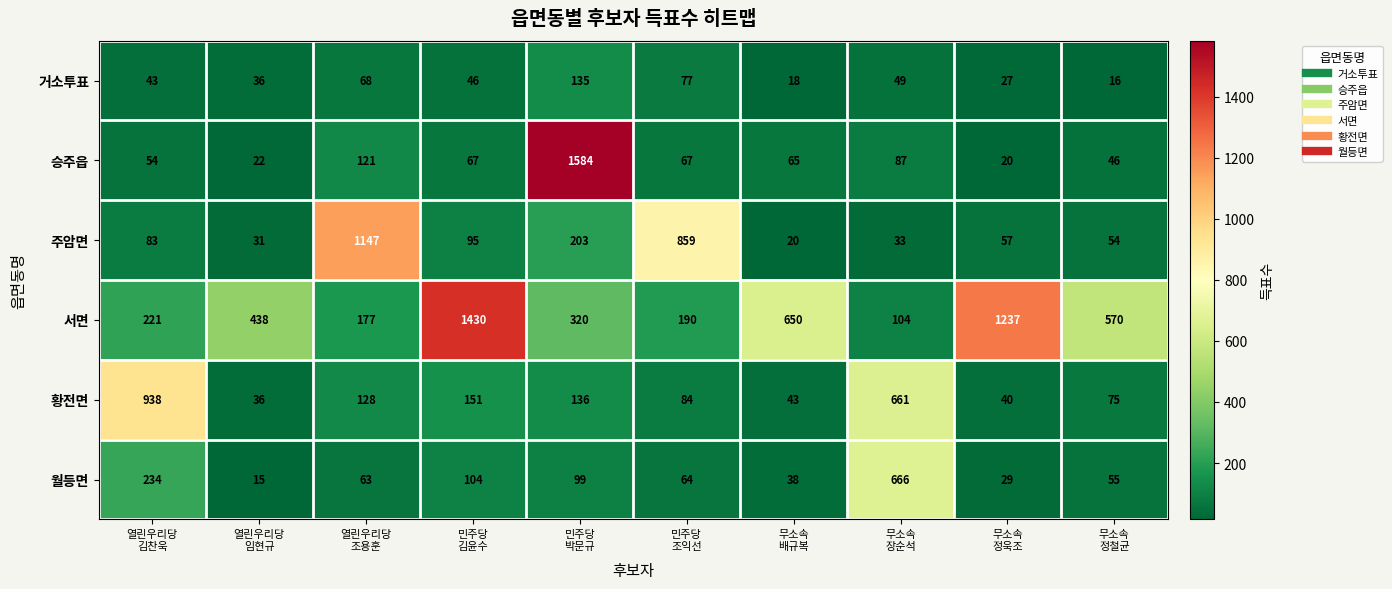

Rank the series by their maximum value, from highest to lowest.

승주읍, 서면, 주암면, 황전면, 월등면, 거소투표